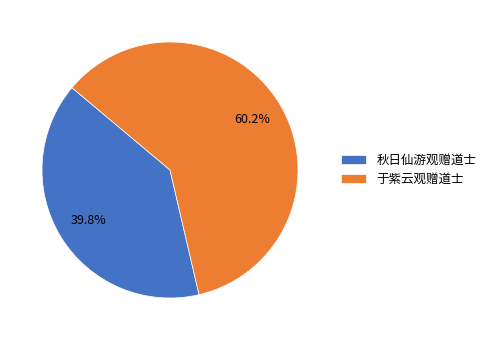

Count the number of slices in the pie.

2